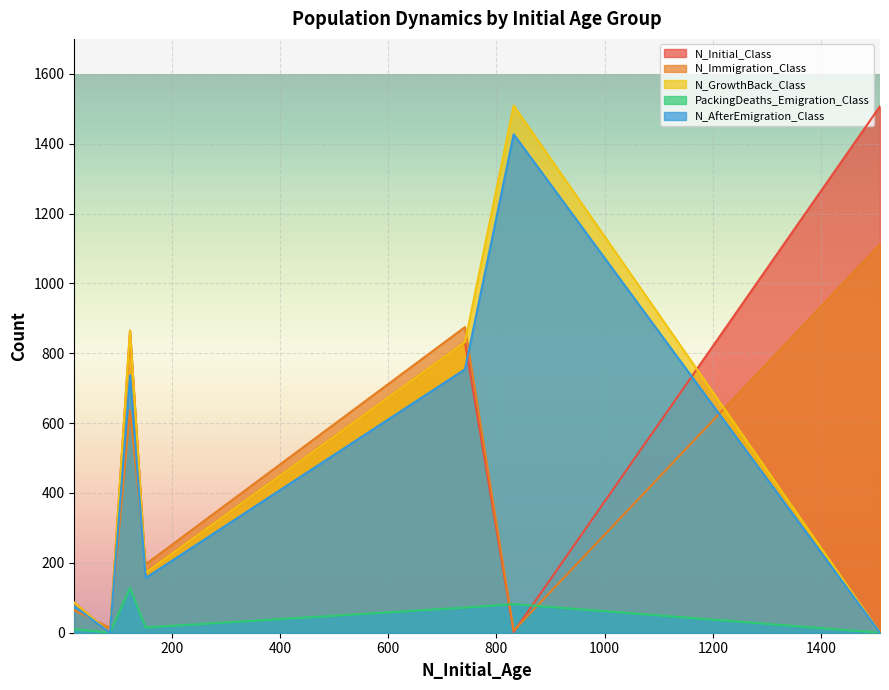

What is the difference between the N_GrowthBack_Class values at 152 and 86?

172